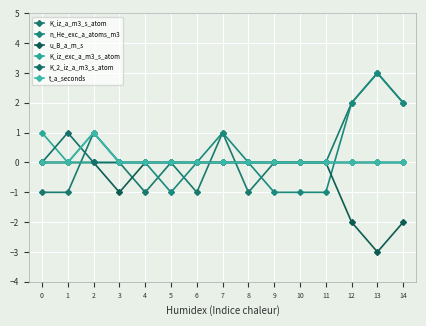

How many series are shown in this chart?

6